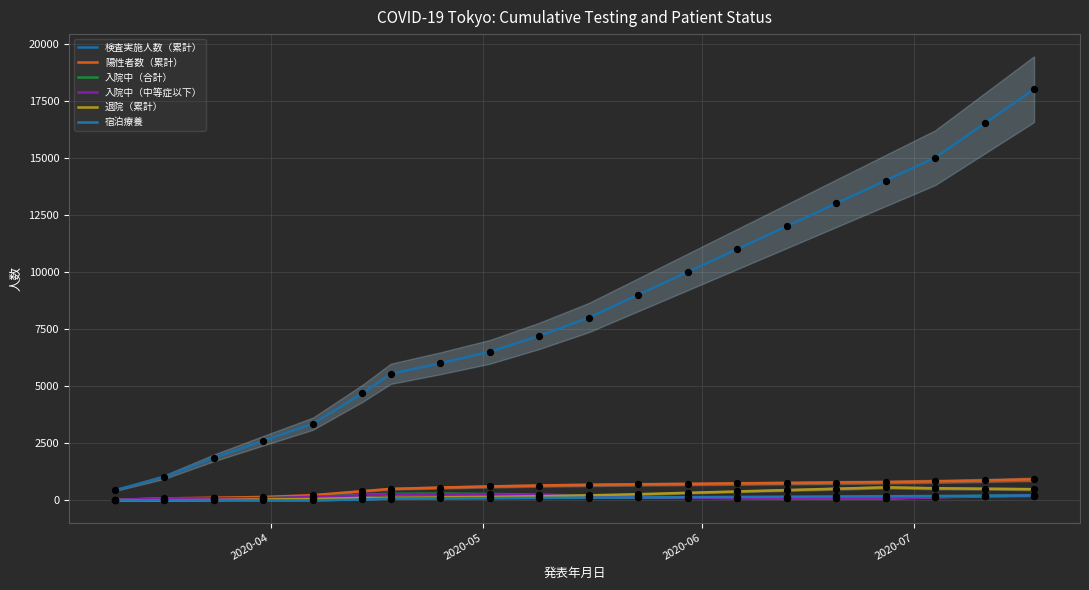

Which series has the largest total across all categories?

検査実施人数（累計）